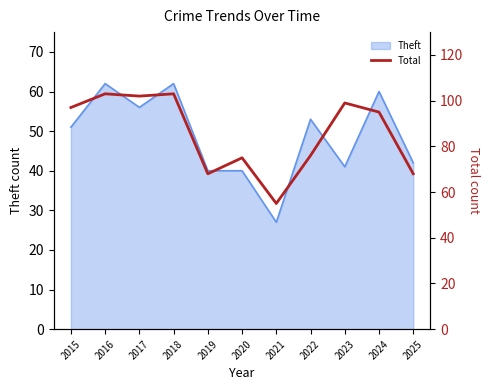

How many data points does each series have?

11